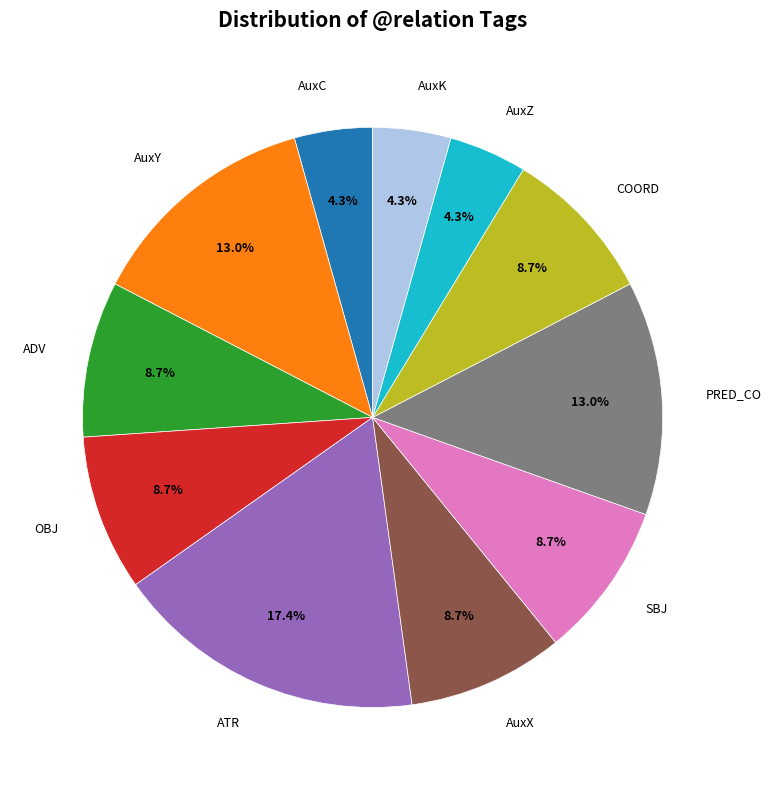

To the nearest percent, what is the combined percentage of AuxC and COORD?

13%